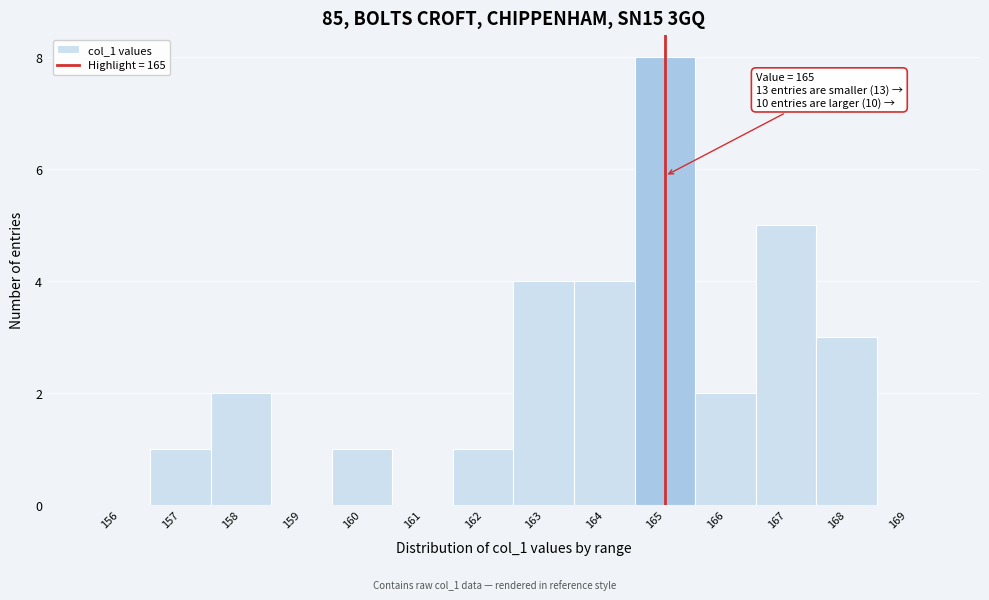

Over which range of the x-axis is the bar tallest?

164.5 to 165.5